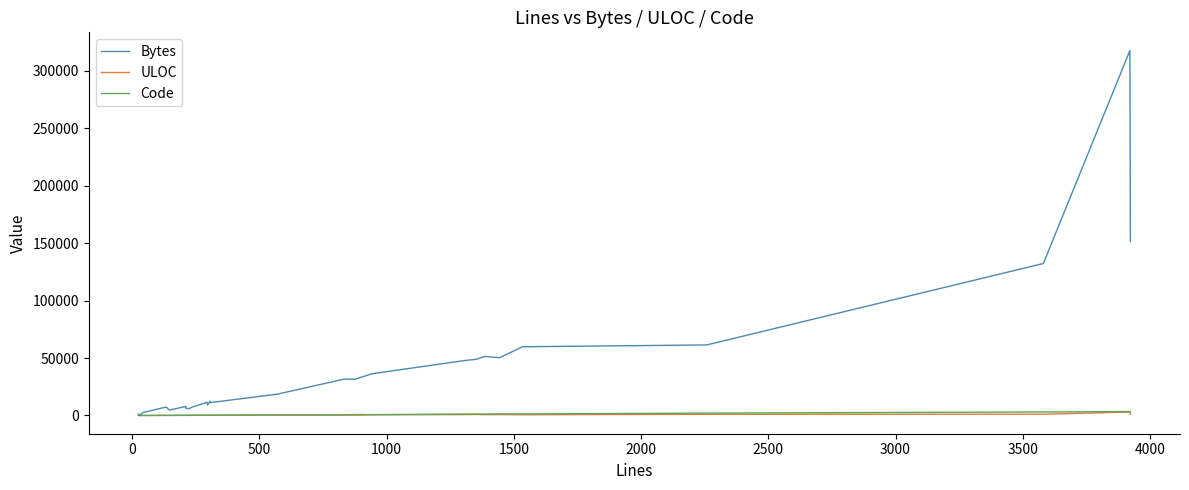

Which series has the widest spread of values?

Bytes